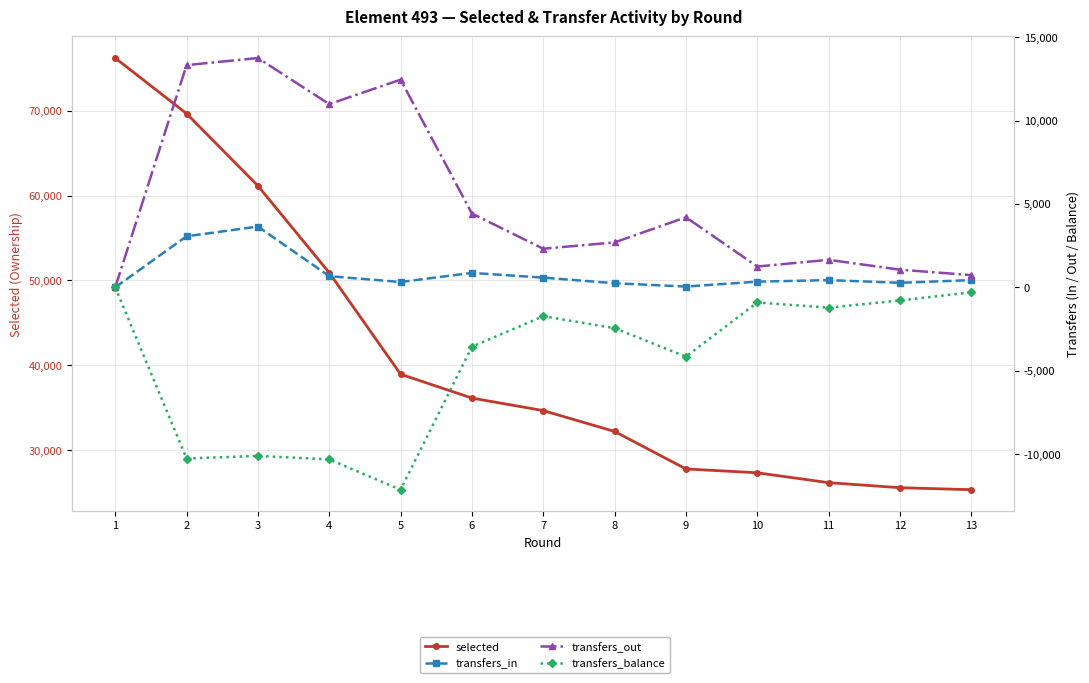

How many values in transfers_in are above zero?

12